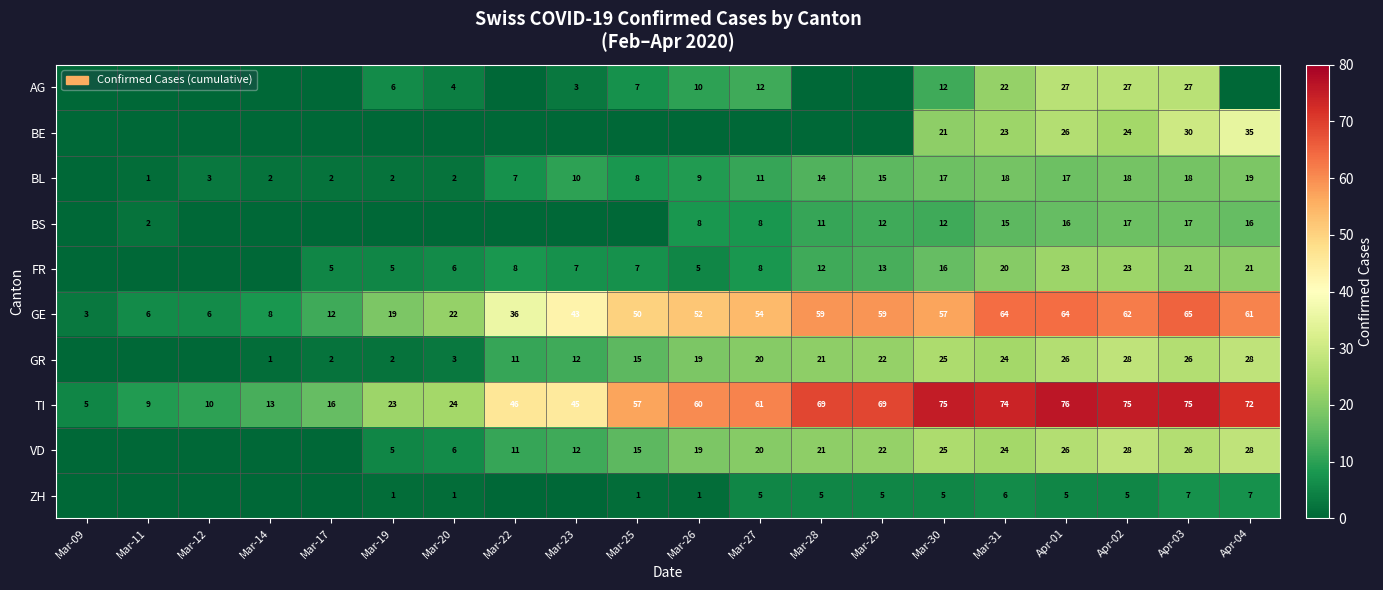

Which category has the lowest value in the TI series?

Mar-09